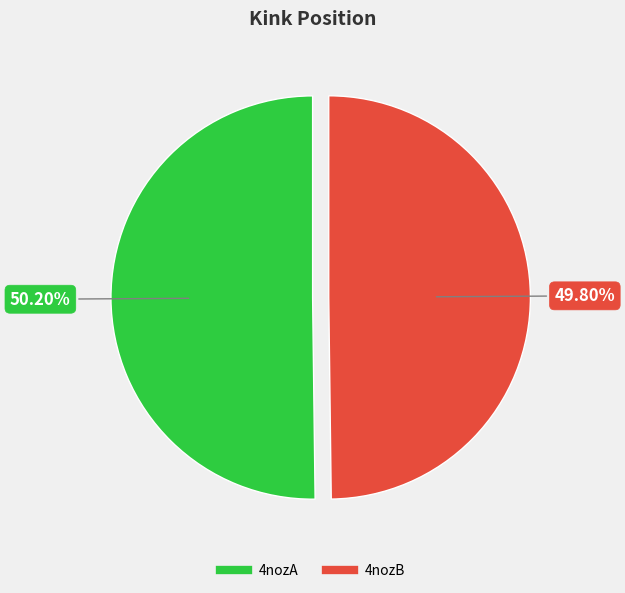

How many segments does this pie chart have?

2